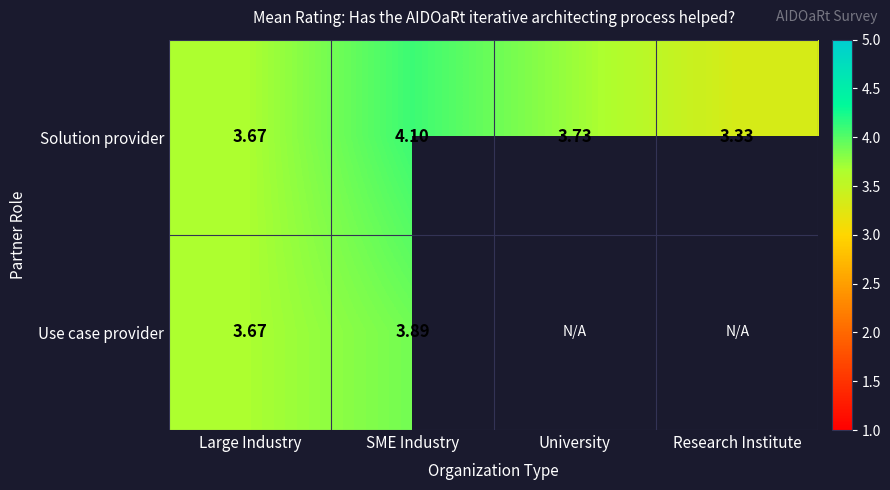

Which category has the lowest value in the Solution provider series?

Research Institute